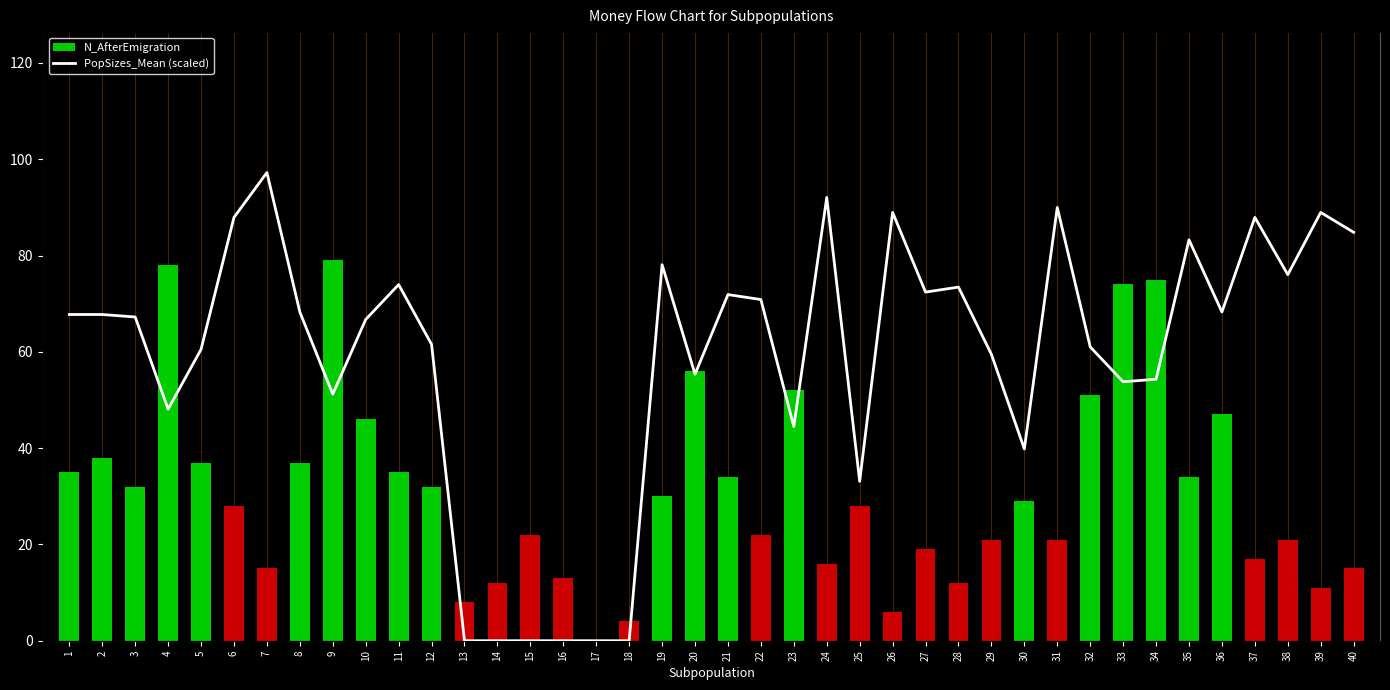

How many values in the PopSizes_Mean (scaled) series are below 77?

20